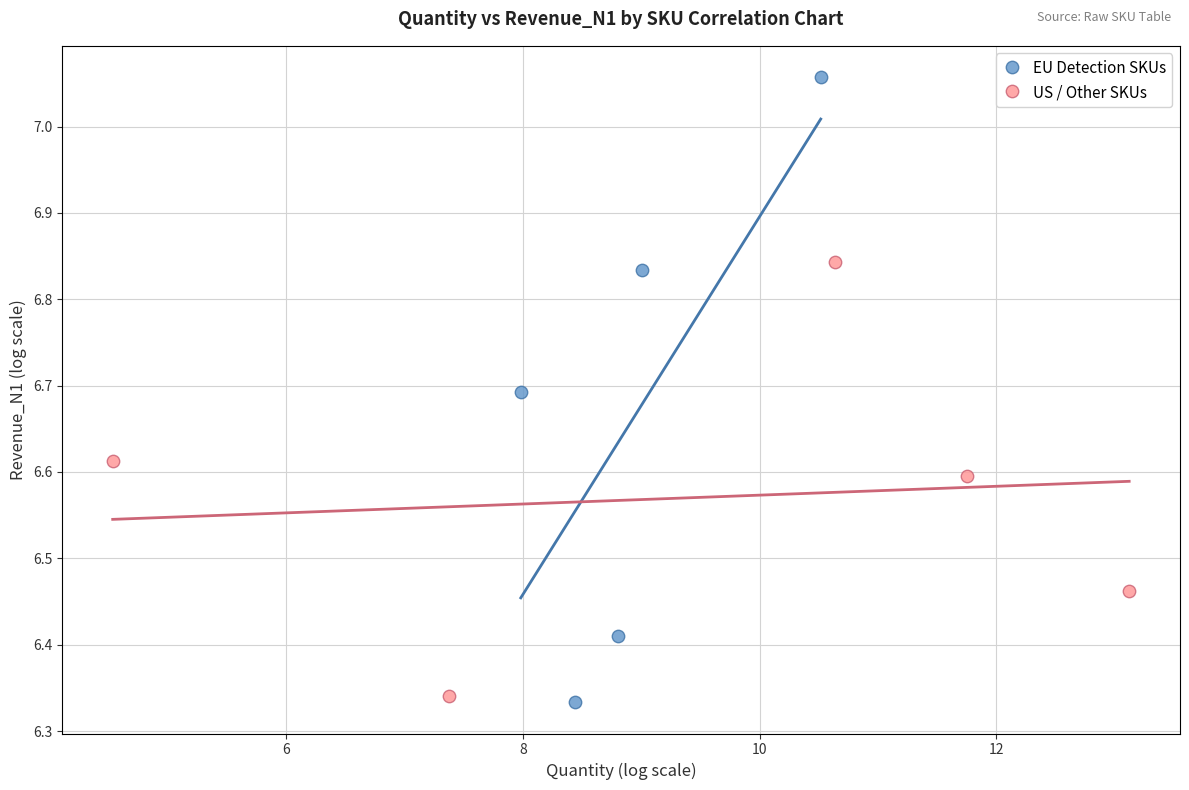

Which series contains the lowest Y value?

EU Detection SKUs